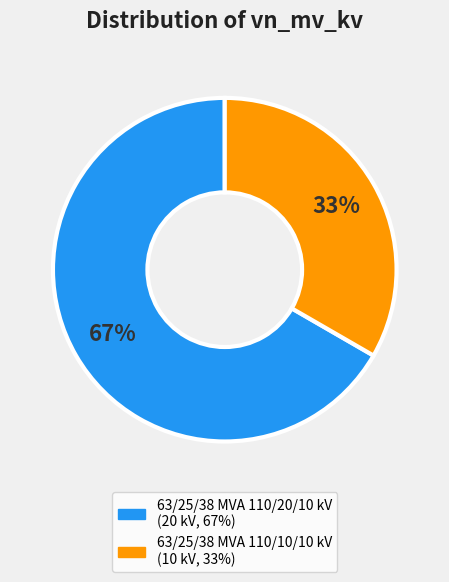

How many segments does this pie chart have?

2